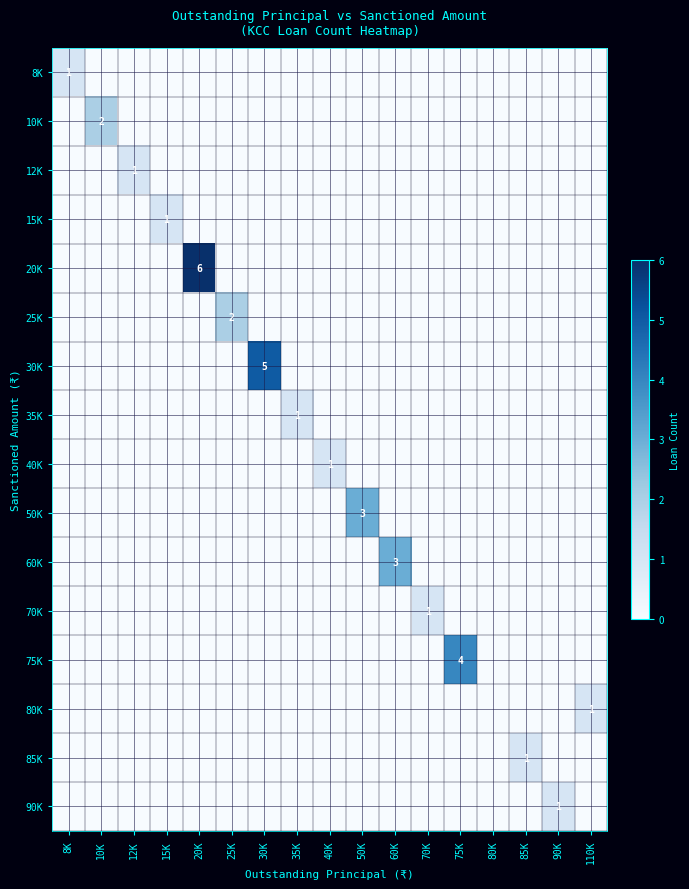

At 8K, list the series in order from smallest to largest.

10K, 12K, 15K, 20K, 25K, 30K, 35K, 40K, 50K, 60K, 70K, 75K, 80K, 85K, 90K, 8K